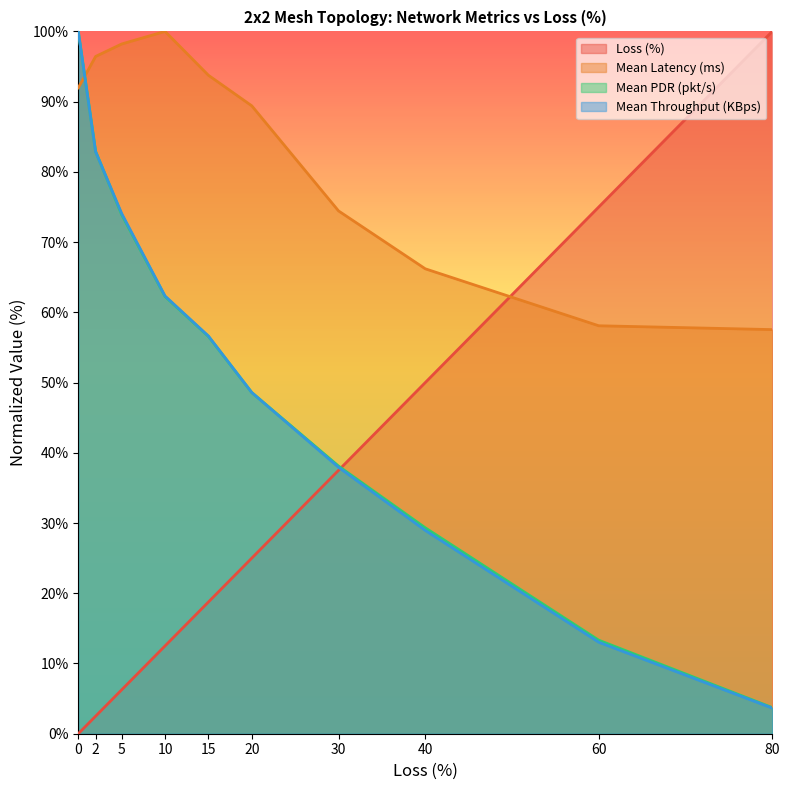

Rank the series by their maximum value, from lowest to highest.

Loss (%), Mean Latency (ms), Mean PDR (pkt/s), Mean Throughput (KBps)